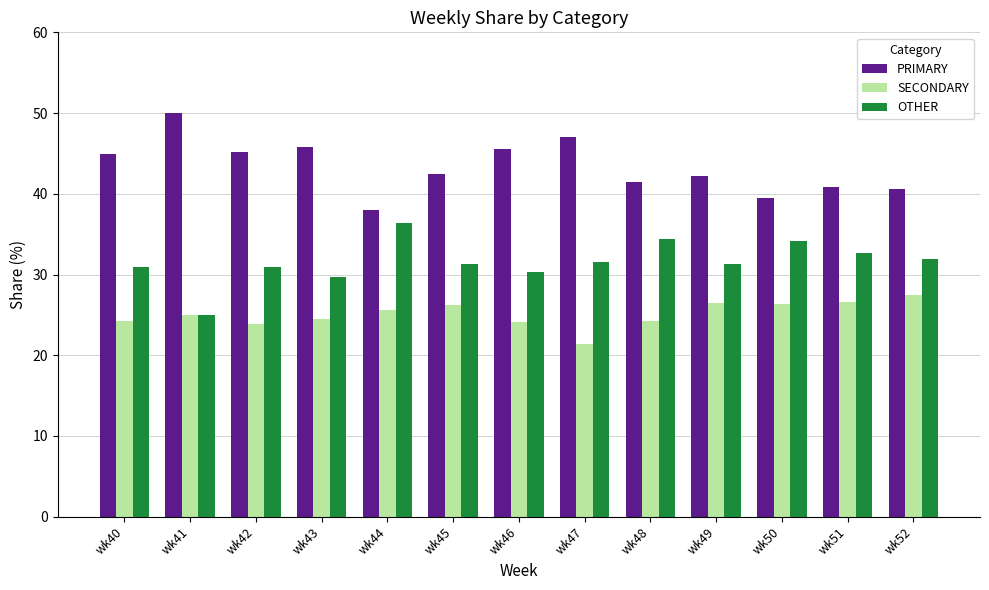

Rank the series at wk43 from lowest to highest value.

SECONDARY, OTHER, PRIMARY